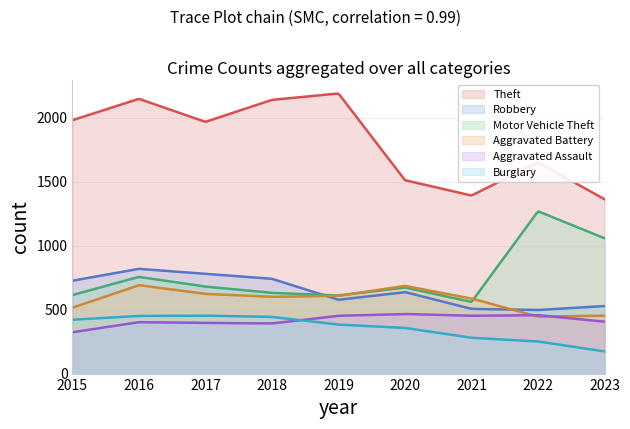

Is the value of Theft at 2015 greater than the value of Aggravated Battery at 2020?

Yes